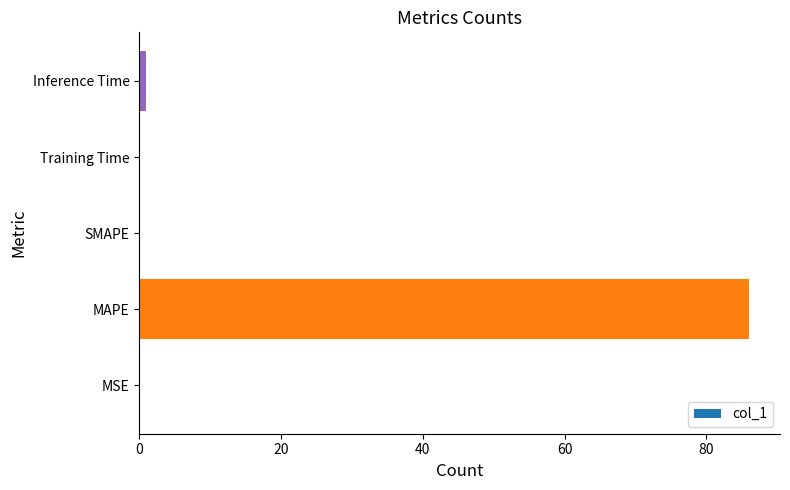

Which has a higher value, MAPE or SMAPE?

MAPE